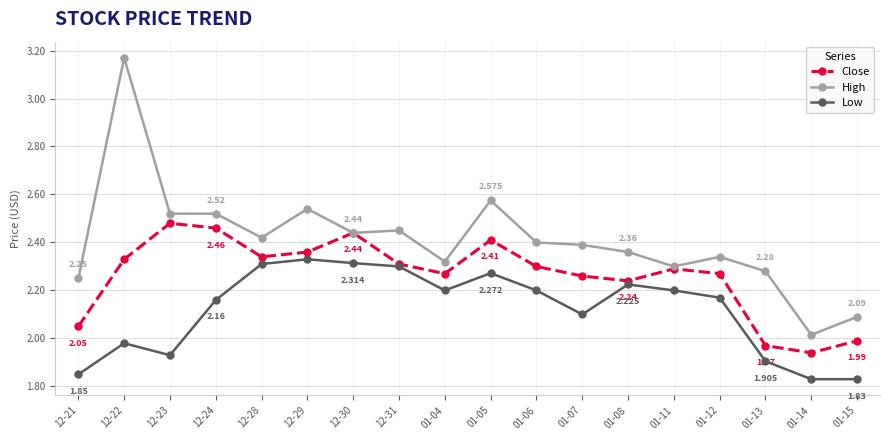

What is the difference between the Low values at 12-31 and 01-06?

0.1